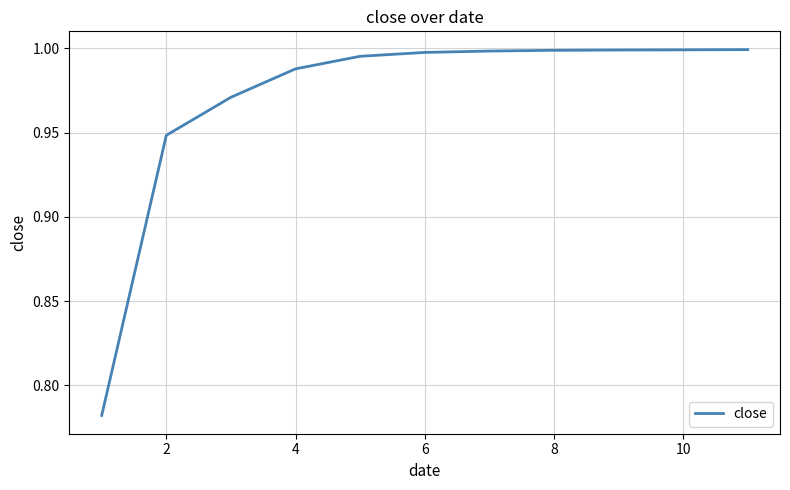

What is the greatest value displayed?

1.0